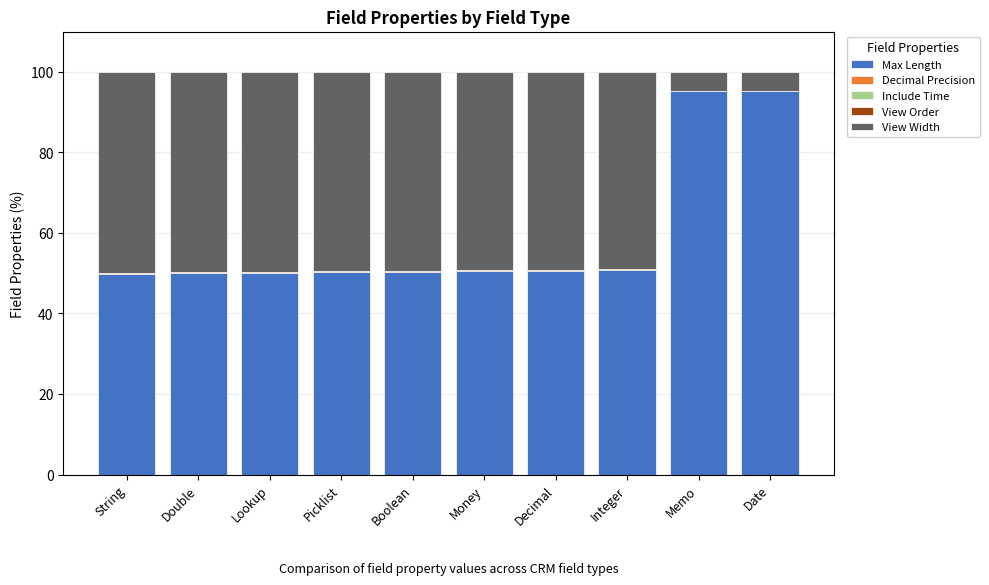

Is it true that Max Length equals 50.2 at Picklist?

True